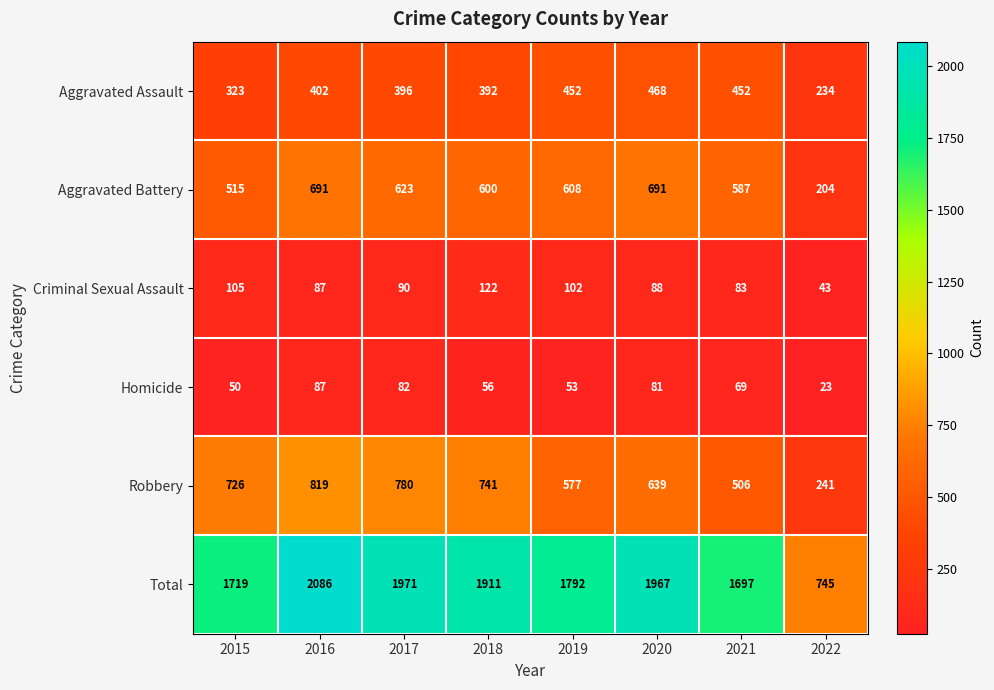

What is the smallest value displayed?

23